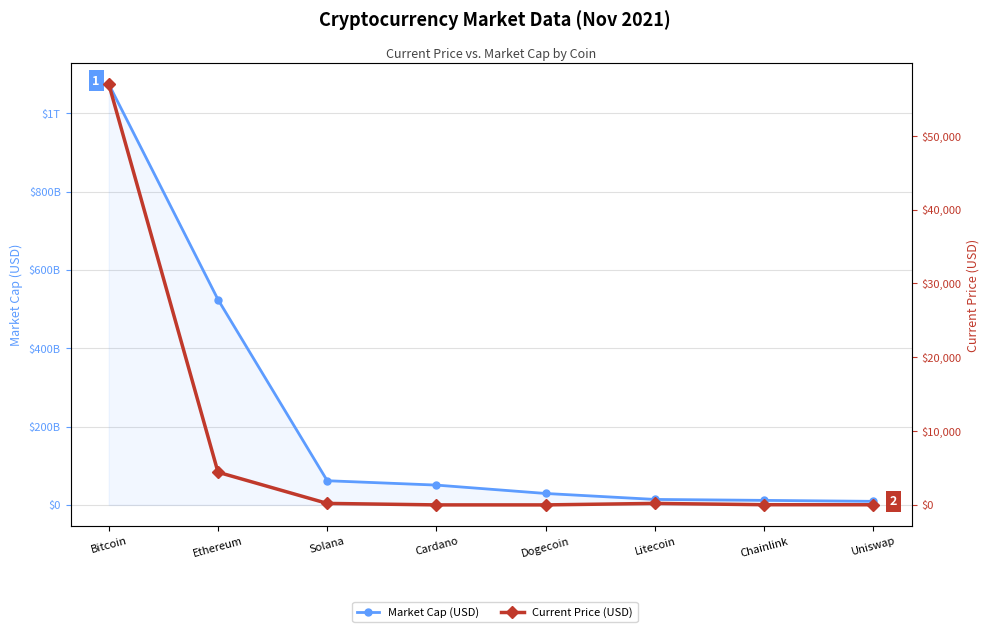

Which series has the largest total across all categories?

Market Cap (USD)